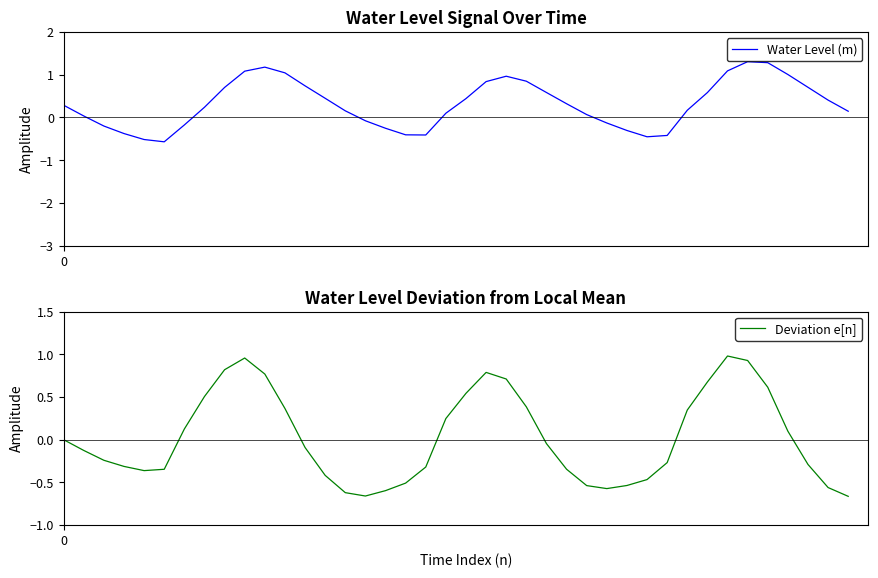

At which category does the chart reach its peak across all series?

34